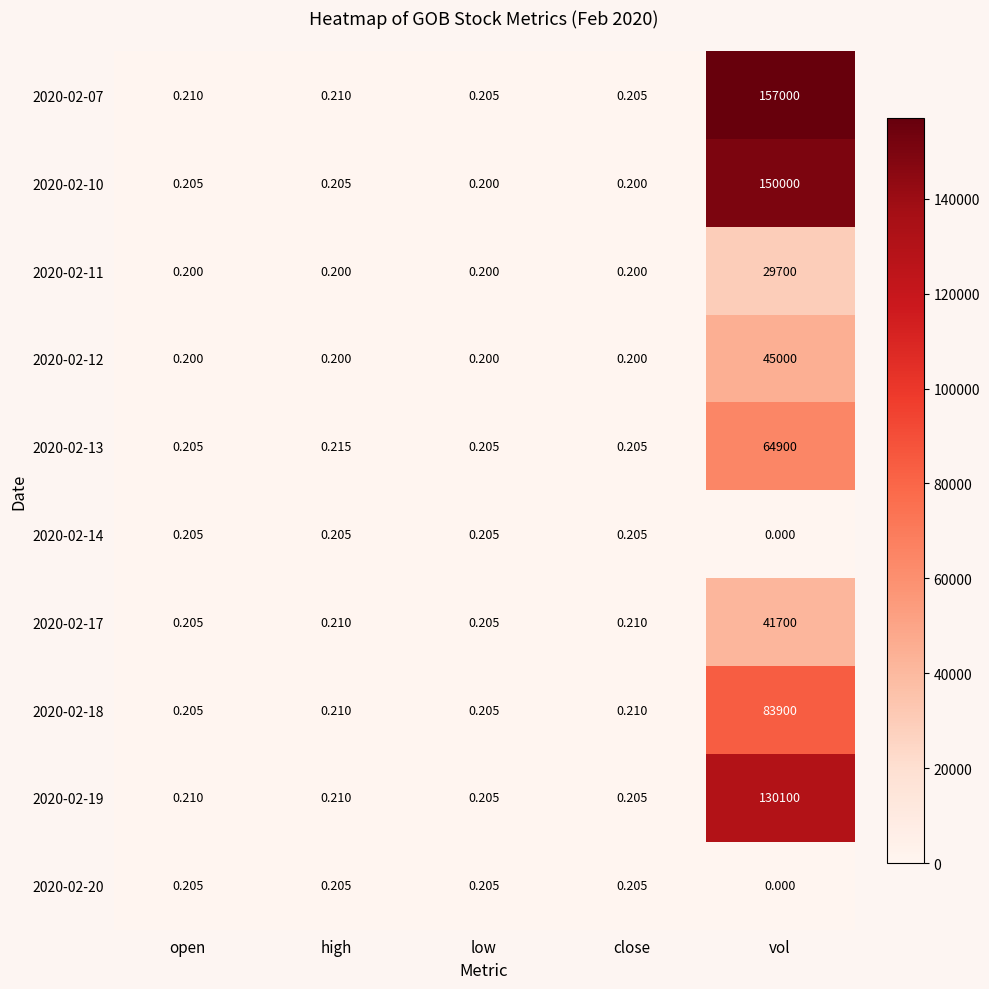

Which label corresponds to the largest value in the chart?

vol